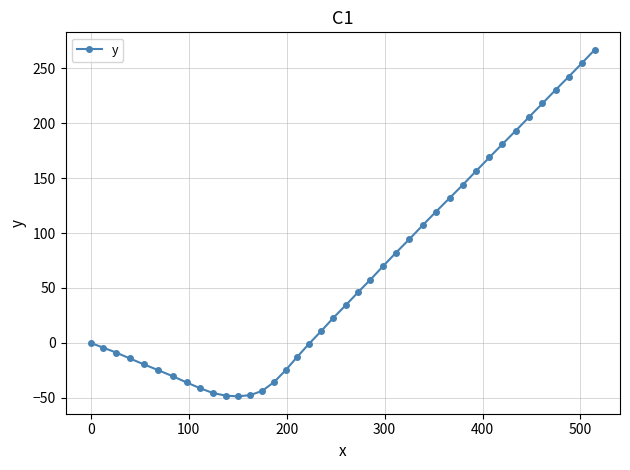

What is the difference between the second highest and minimum values?

303.4